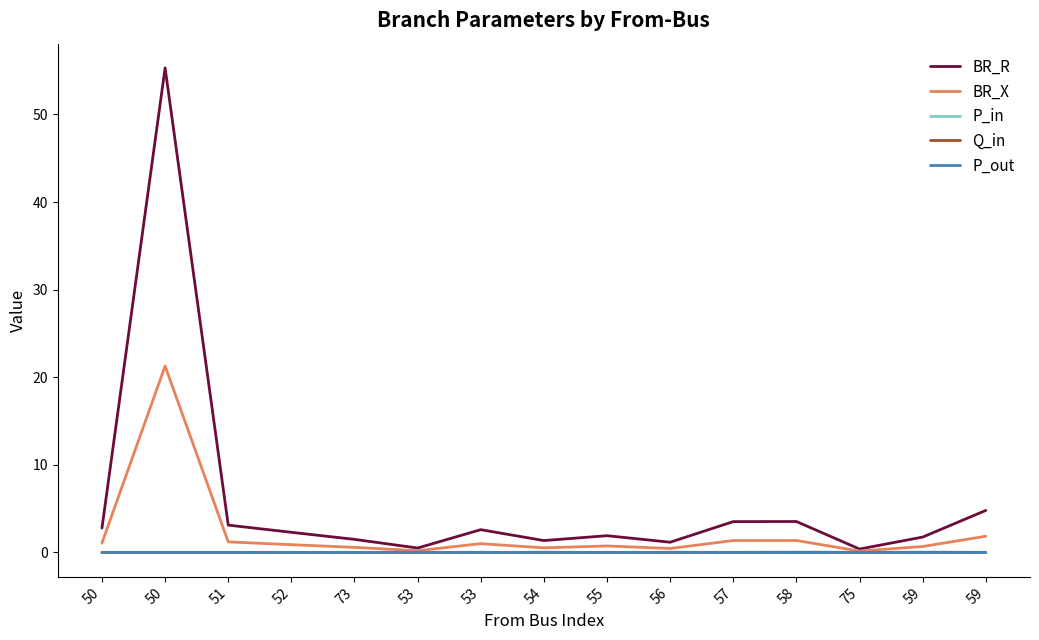

Reading left to right, list all the values displayed in this chart.

BR_R: 50=2.8	50=55.3	51=3.1	52=2.3	73=1.5	53=0.5	53=2.6	54=1.3	55=1.9	56=1.2	57=3.5	58=3.5	75=0.4	59=1.7	59=4.8
BR_X: 50=1.1	50=21.3	51=1.2	52=0.9	73=0.6	53=0.2	53=1.0	54=0.5	55=0.7	56=0.4	57=1.4	58=1.4	75=0.1	59=0.7	59=1.8
P_in: 50=-0.0	50=0.0	51=-0.0	52=-0.0	73=-0.0	53=-0.0	53=0.0	54=-0.0	55=0.0	56=-0.0	57=0.0	58=0.0	75=0.0	59=0.0	59=0.0
Q_in: 50=-0.0	50=0.0	51=-0.0	52=-0.0	73=-0.0	53=-0.0	53=0.0	54=-0.0	55=0.0	56=-0.0	57=0.0	58=0.0	75=0.0	59=0.0	59=0.0
P_out: 50=0.0	50=-0.0	51=0.0	52=0.0	73=0.0	53=0.0	53=-0.0	54=0.0	55=-0.0	56=0.0	57=-0.0	58=-0.0	75=-0.0	59=-0.0	59=-0.0